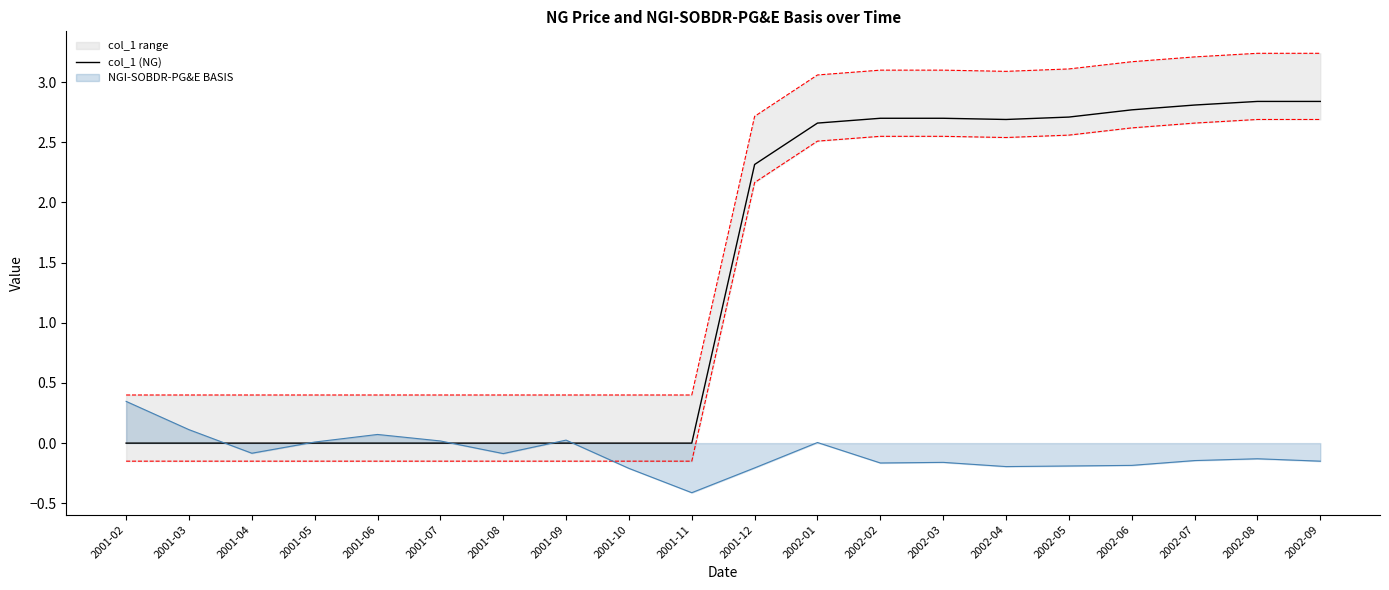

What is the greatest value displayed?

2.8